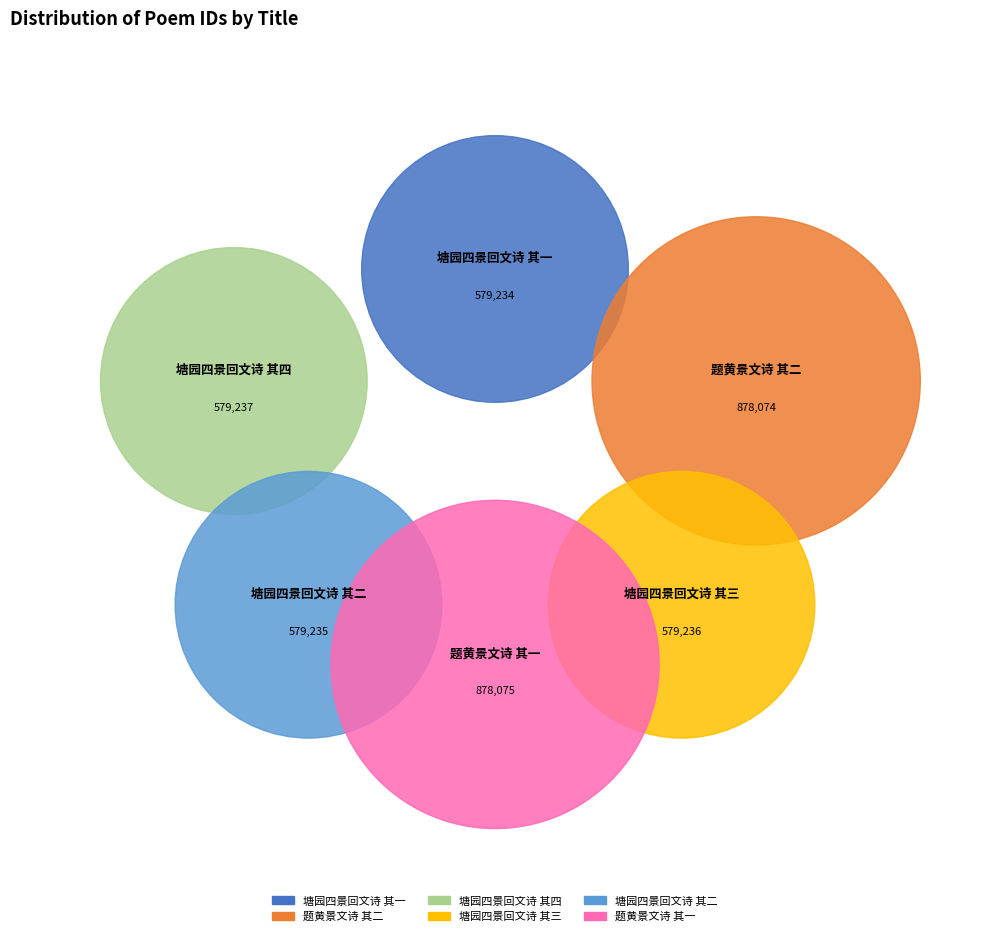

Rank the categories by value from lowest to highest.

塘园四景回文诗 其一, 塘园四景回文诗 其二, 塘园四景回文诗 其三, 塘园四景回文诗 其四, 题黄景文诗 其二, 题黄景文诗 其一